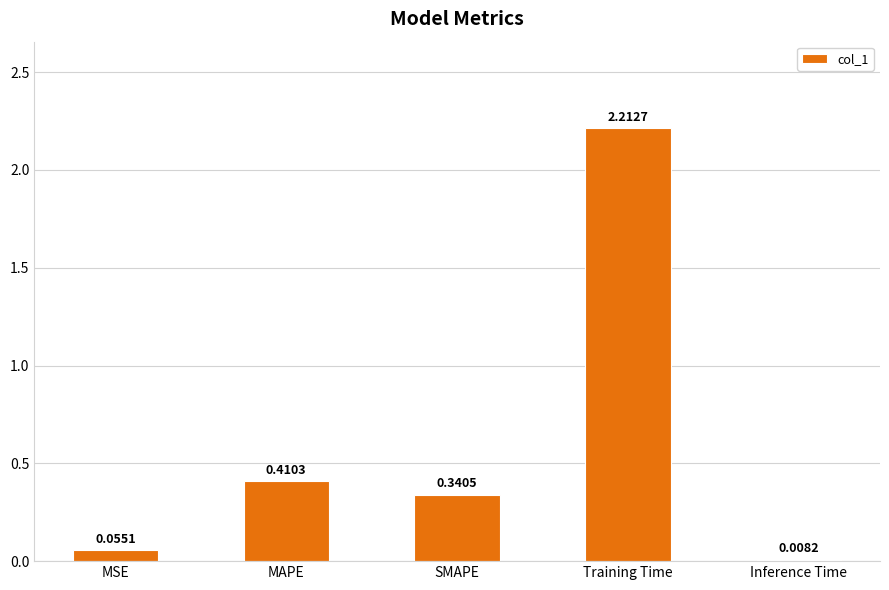

What is the label of the 4th bar from the left?

Training Time